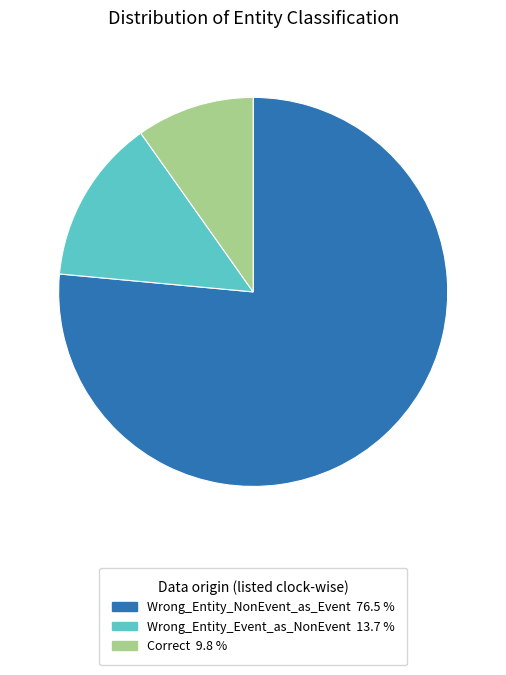

Rank the categories by value from highest to lowest.

Wrong_Entity_NonEvent_as_Event, Wrong_Entity_Event_as_NonEvent, Correct